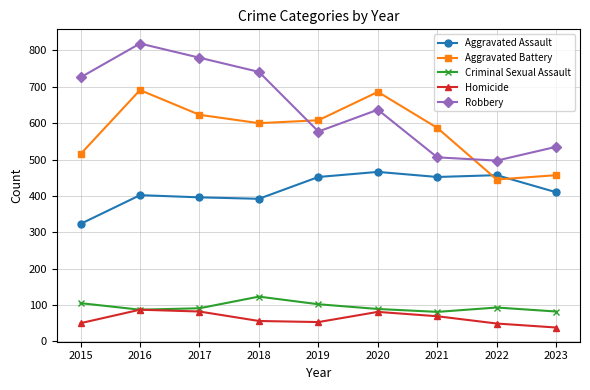

Is this an area chart (filled region under the line)?

No